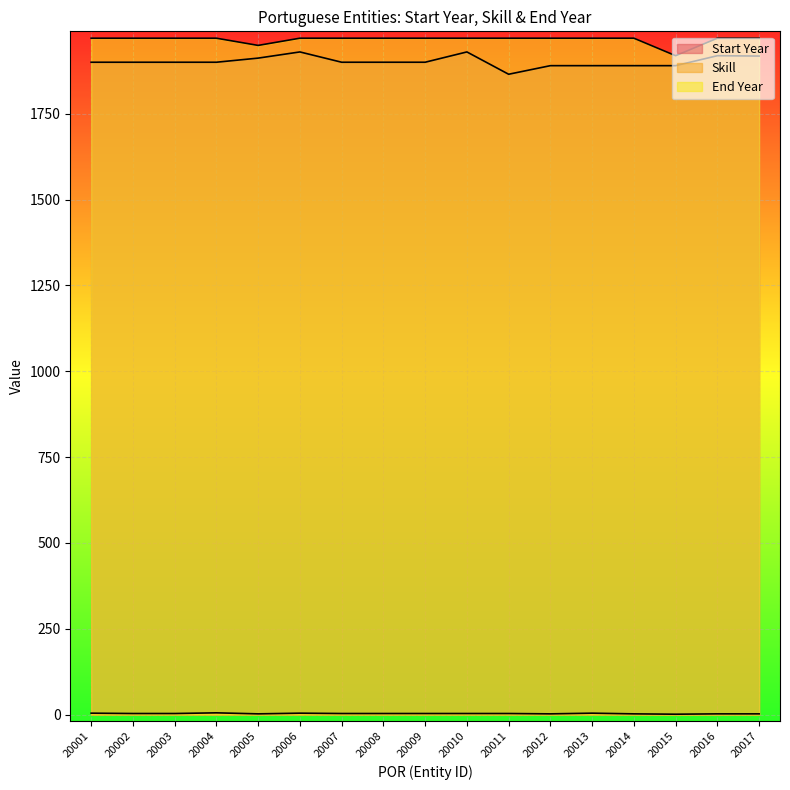

Which series changed the most between 20008 and 20011?

Start Year